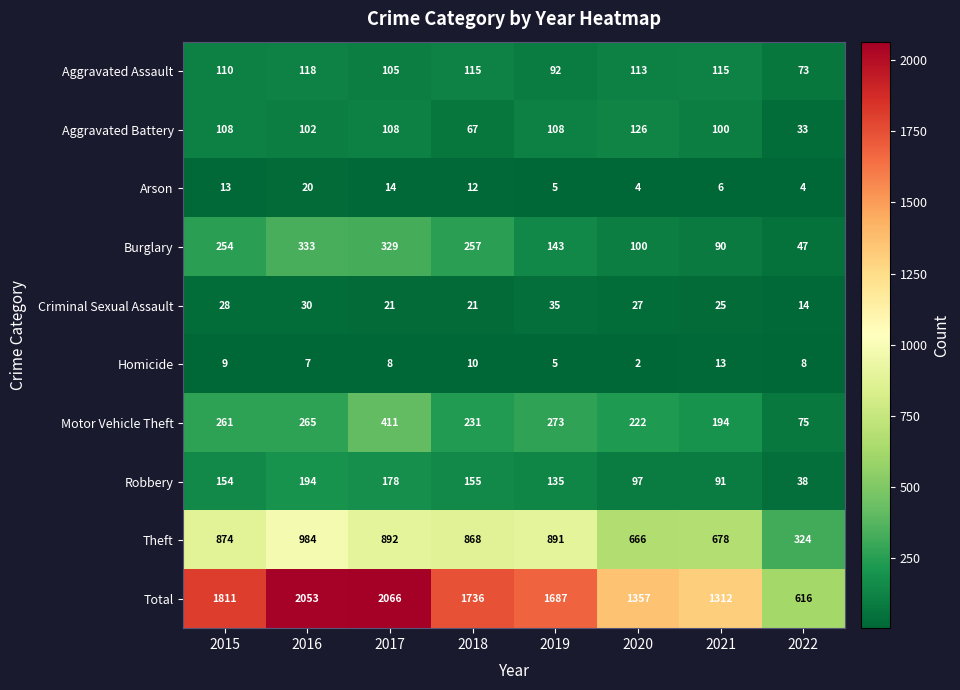

Which series has the largest total across all categories?

Total